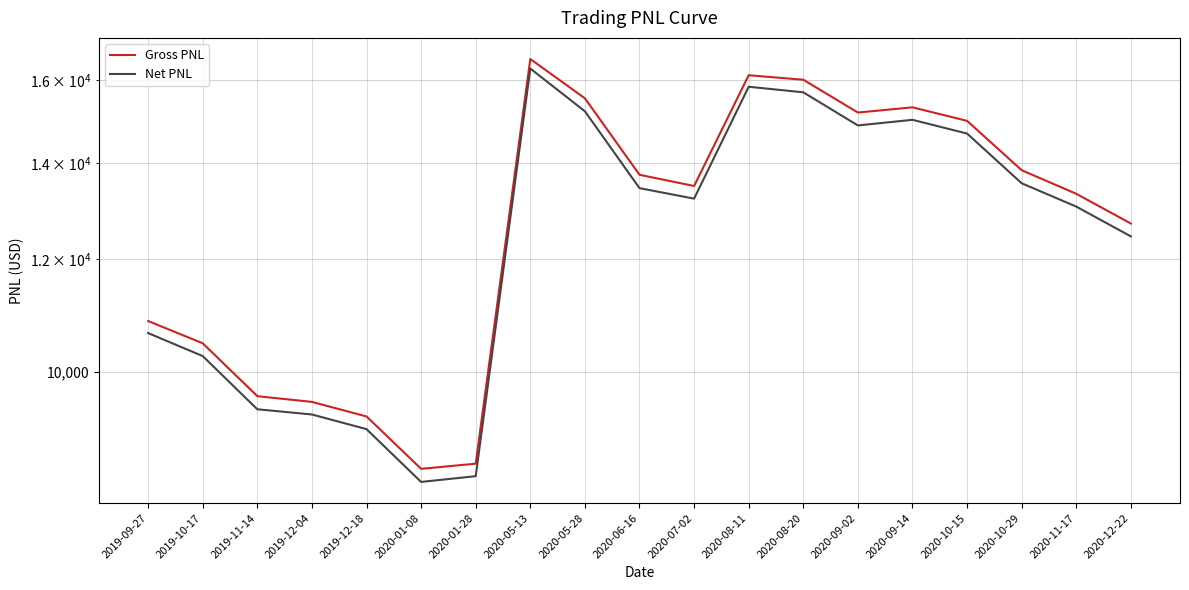

Is this an area chart (filled region under the line)?

No